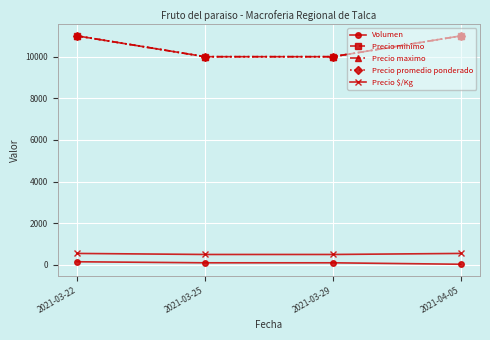

What is the difference between the maximum and minimum values in the Volumen series?

120